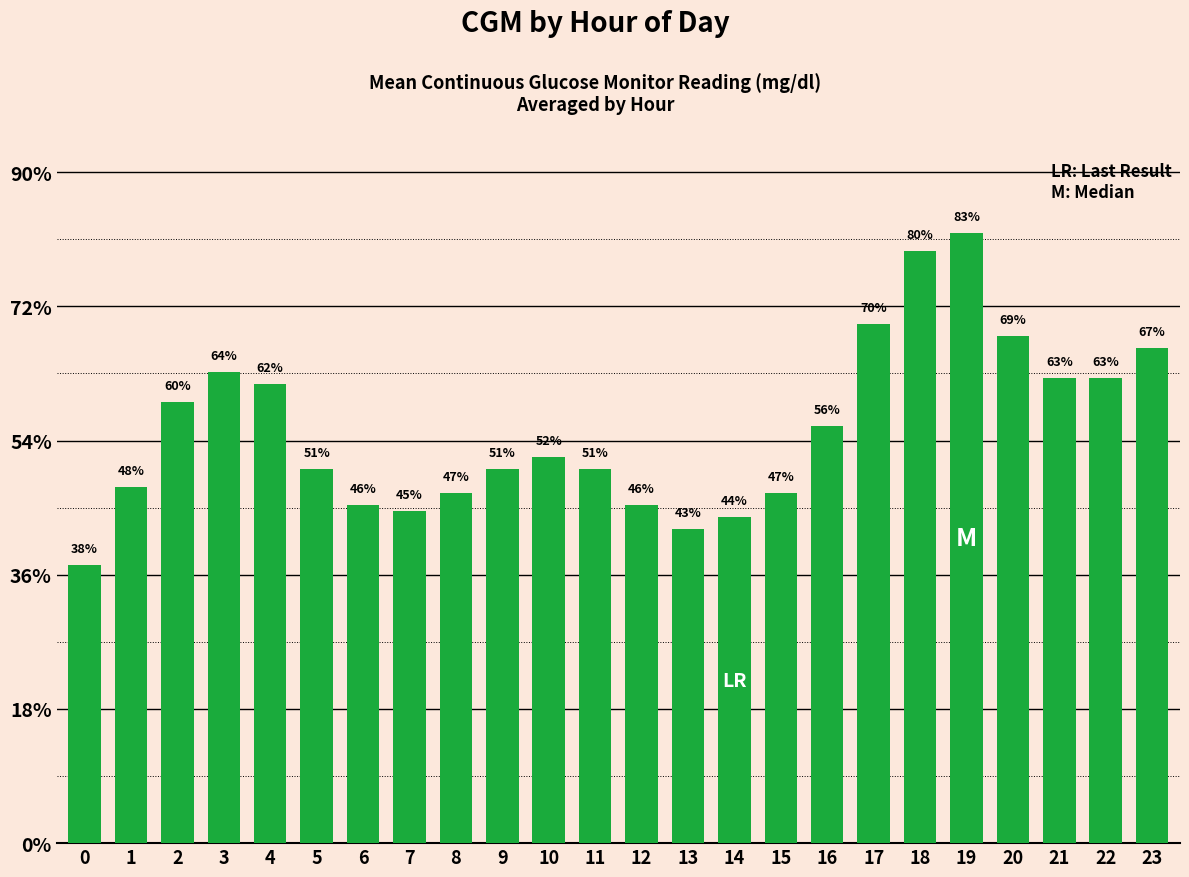

Are the bars horizontal?

No